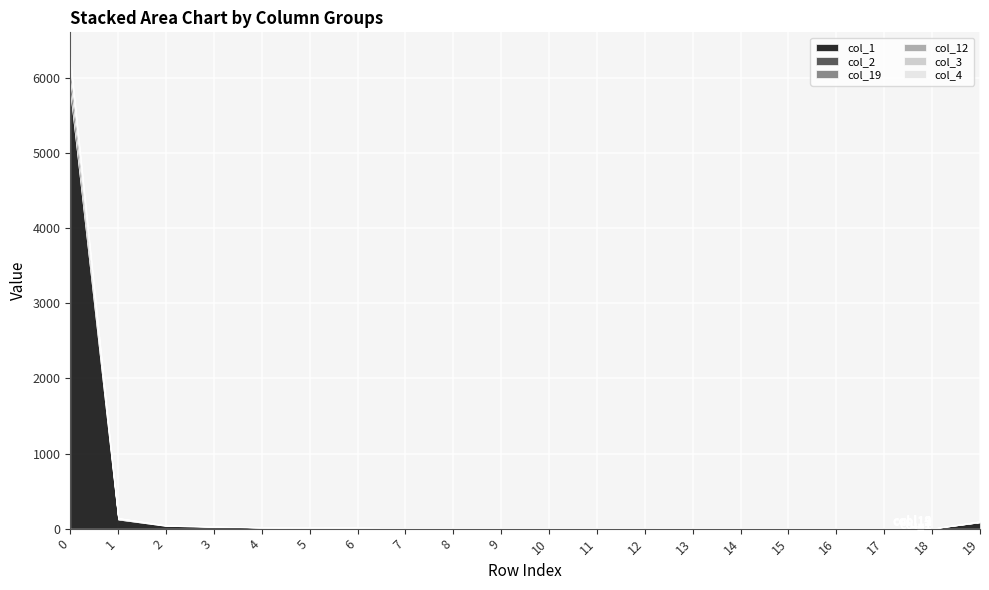

How many lines are shown in the chart?

6